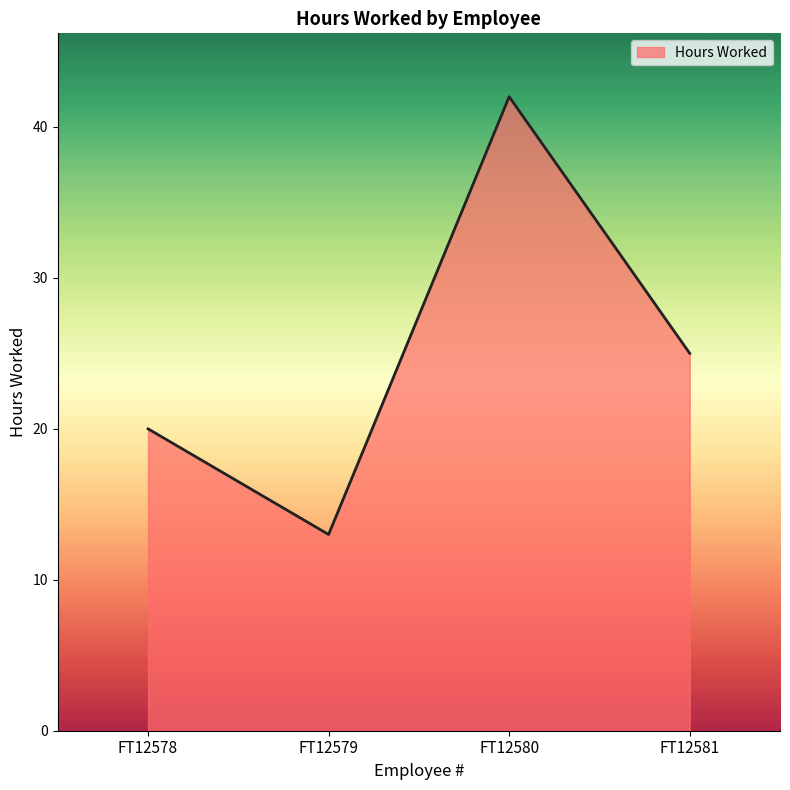

What is the average value?

25